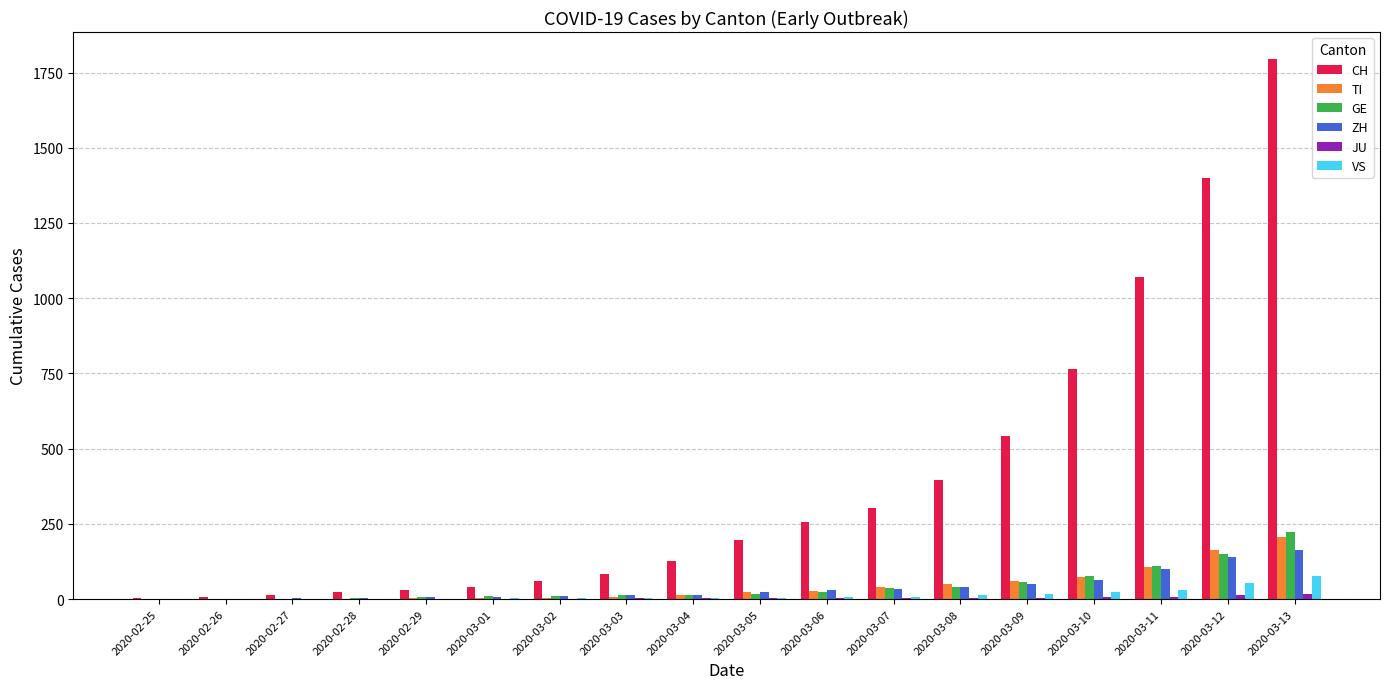

True or false: VS has a value of 53 at 2020-03-12.

True